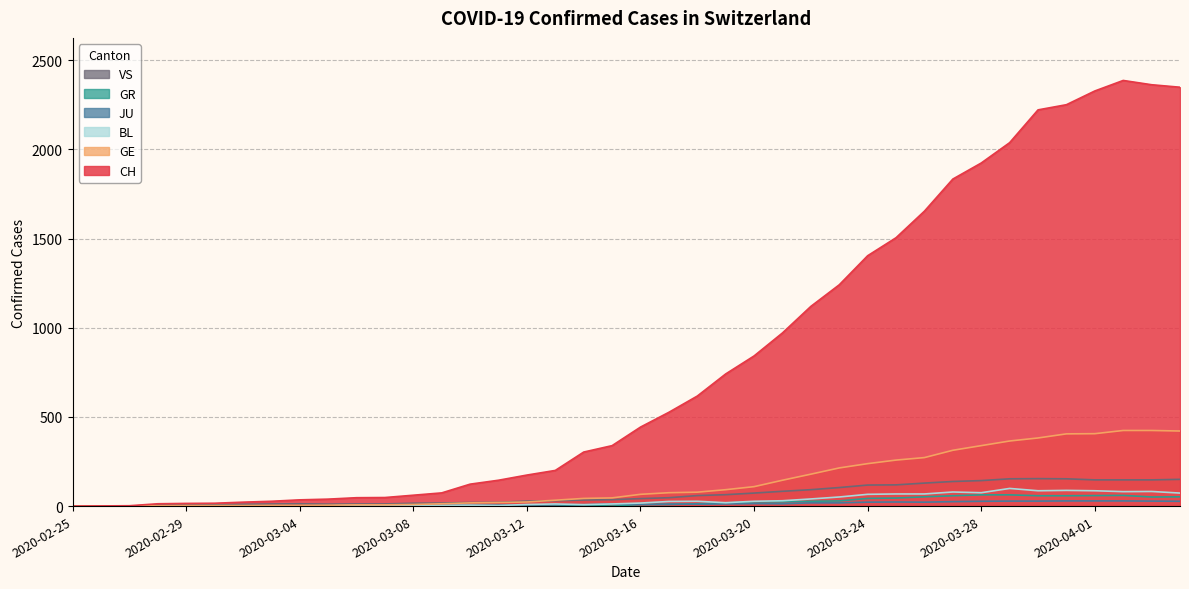

What are all the series names shown in the legend?

VS, GR, JU, BL, GE, CH